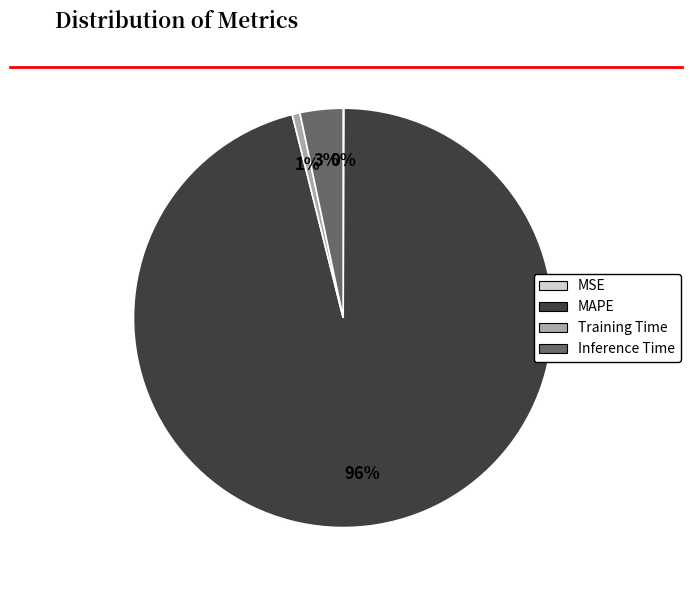

Is it true that Training Time is 15% of the pie?

False